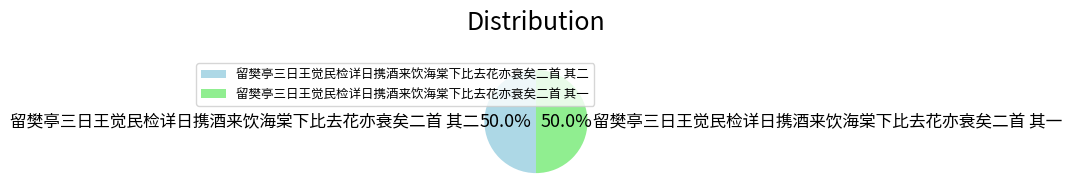

What percentage is the 留樊亭三日王觉民检详日携酒来饮海棠下比去花亦衰矣二首 其二 slice, to the nearest percent?

50%